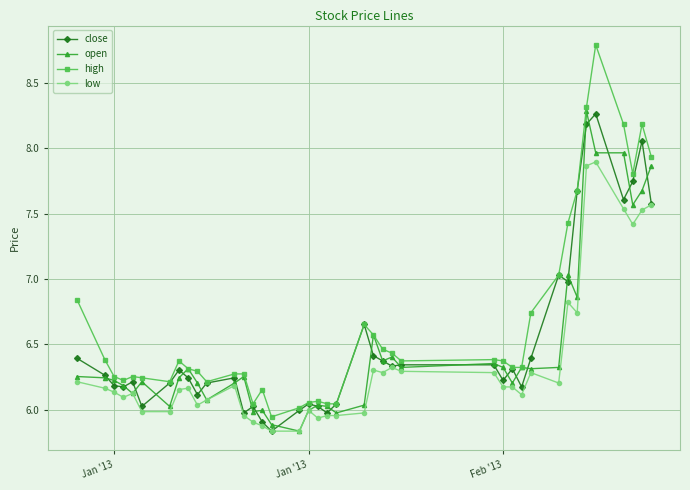

Which series has the widest spread of values?

high